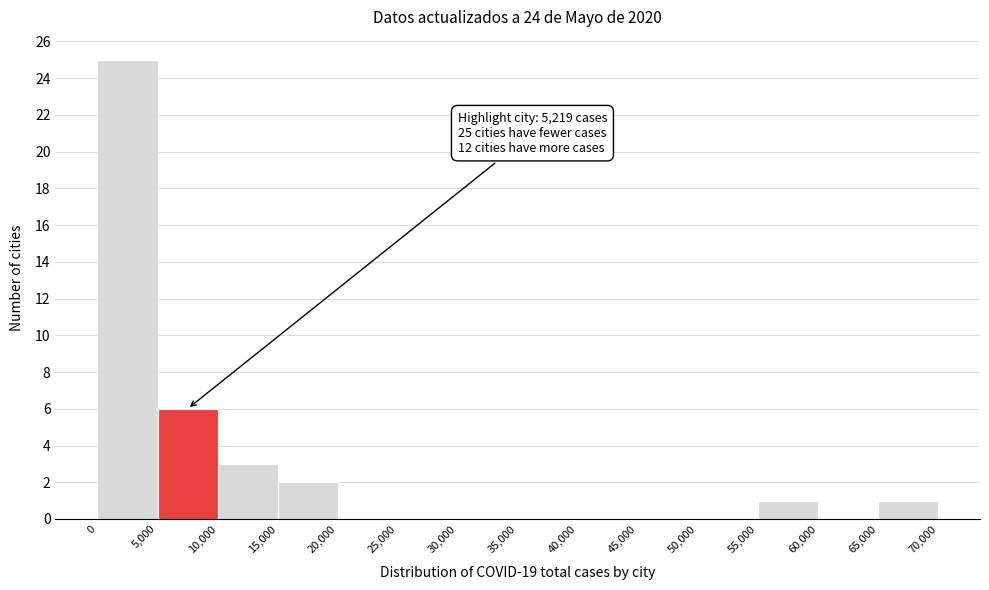

Which range on the x-axis has the tallest bar?

0 to 5,000